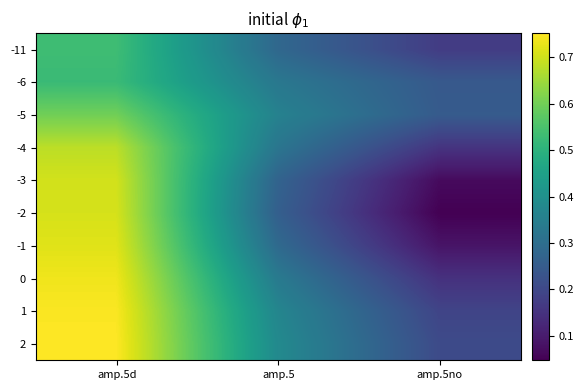

What is the greatest value displayed?

0.8